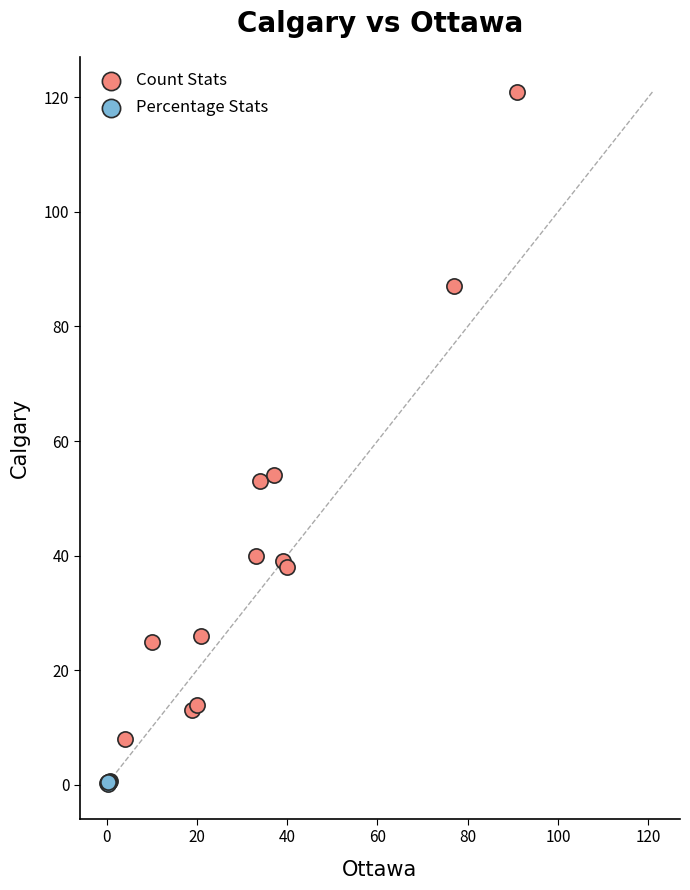

Which series contains the lowest Y value?

Percentage Stats